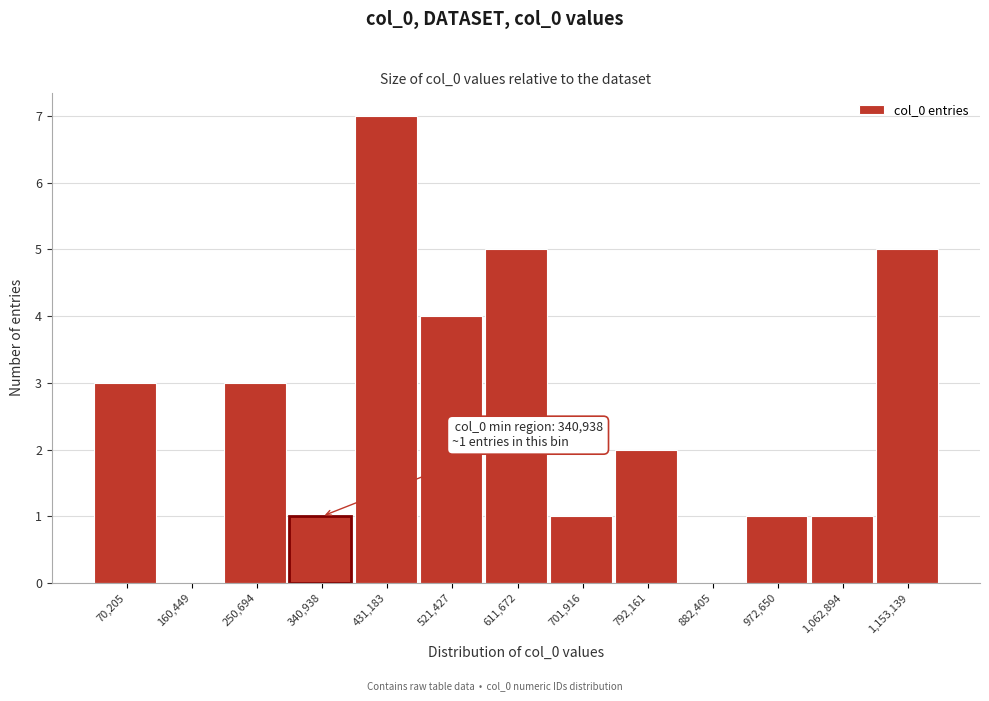

Reading left to right, what are all the values shown in this chart?

70,205=3	160,449=0	250,694=3	340,938=1	431,183=7	521,427=4	611,672=5	701,916=1	792,161=2	882,405=0	972,650=1	1,062,894=1	1,153,139=5